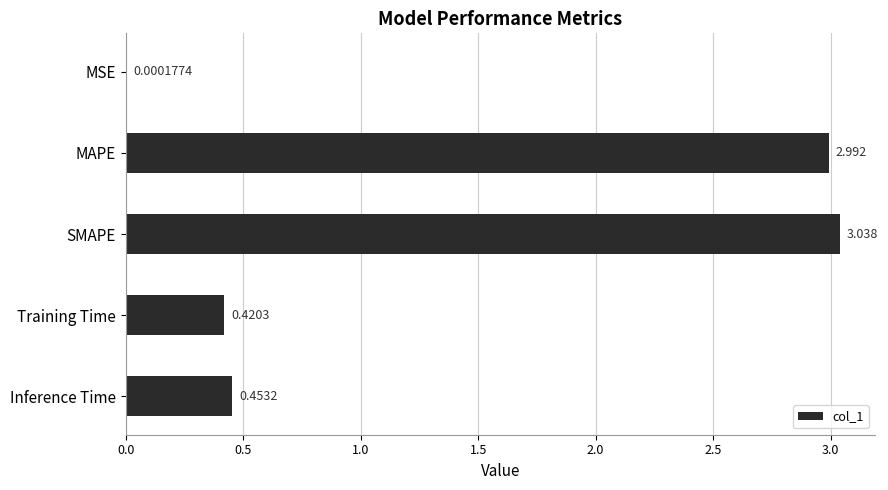

Which has a higher value, Training Time or SMAPE?

SMAPE